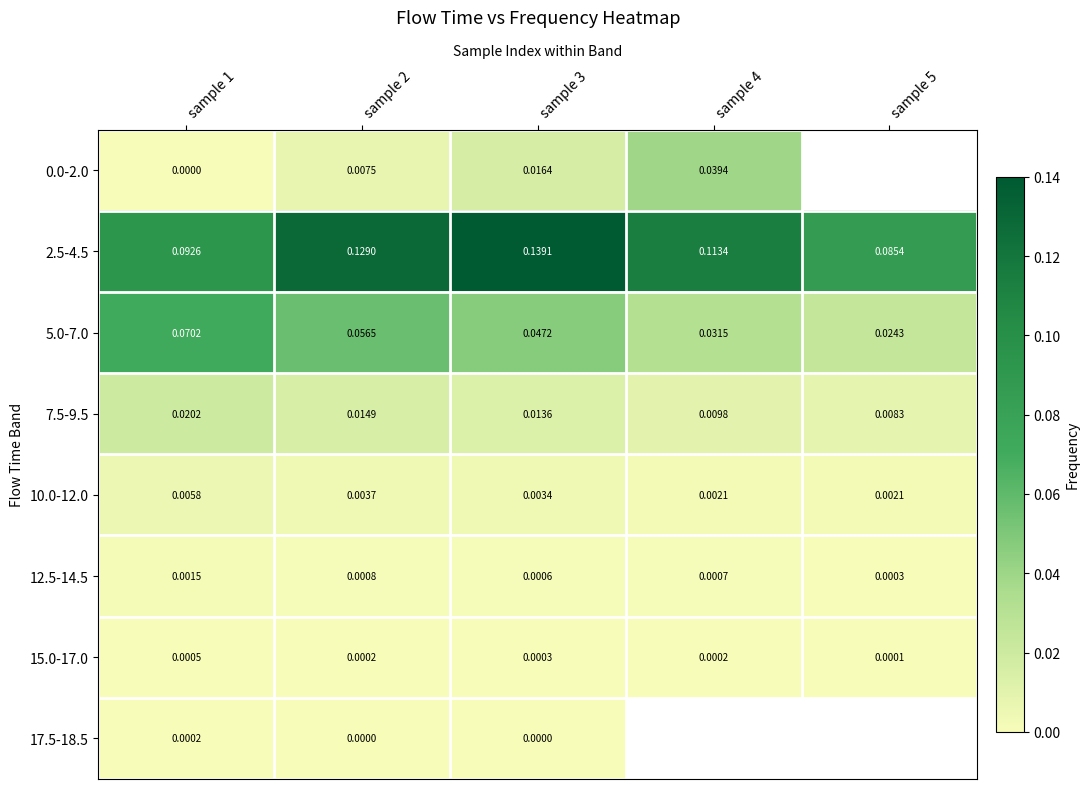

Is the value of 2.5-4.5 at sample 4 greater than the value of 12.5-14.5 at sample 2?

Yes